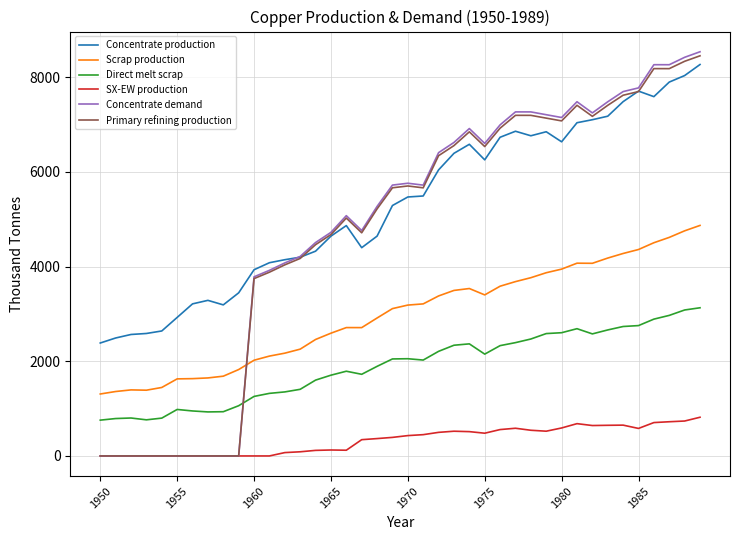

How many values in the Concentrate demand series are below 5721?

19